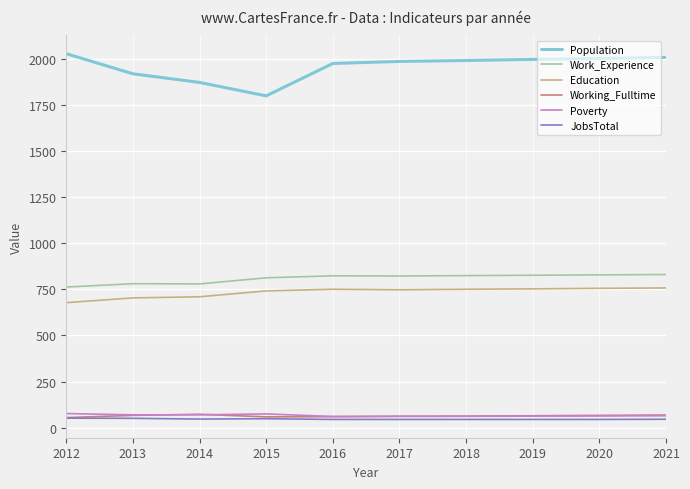

True or false: Working_Fulltime and Population cross at least once.

False